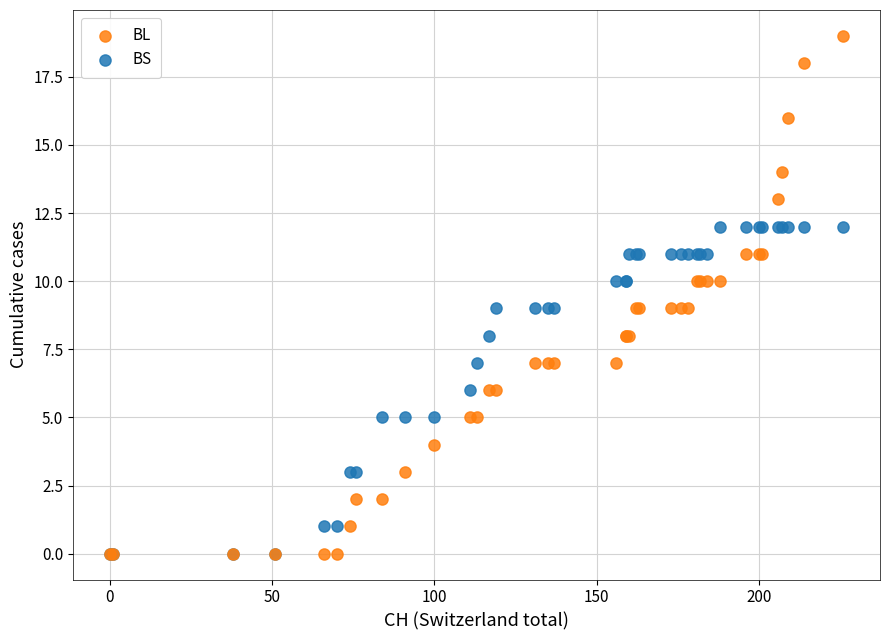

What are all the series names shown in the legend?

BL, BS